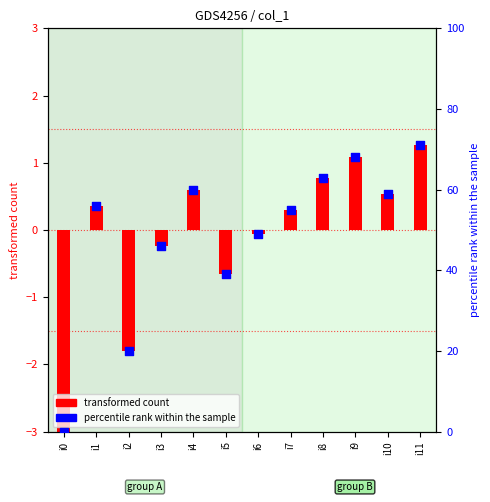

At which category is the sum across all series the highest?

i11